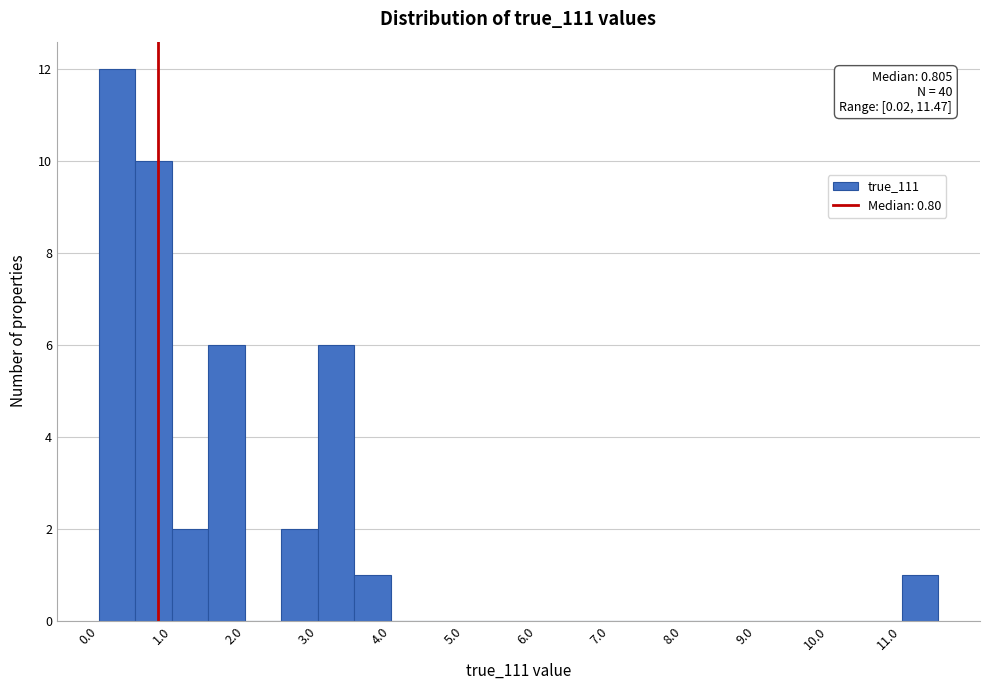

Which range on the x-axis has the tallest bar?

0.0 to 0.5